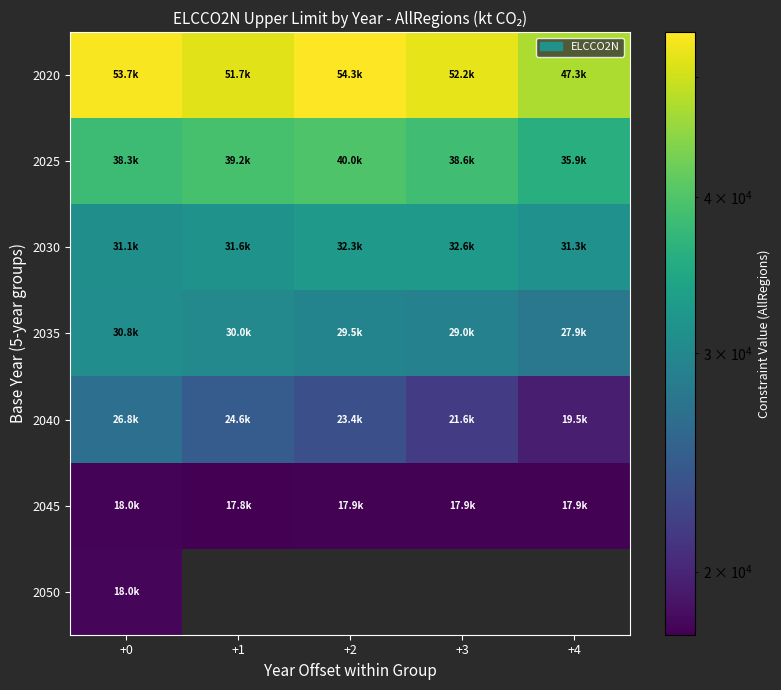

At which label does 2045 reach its minimum?

+1